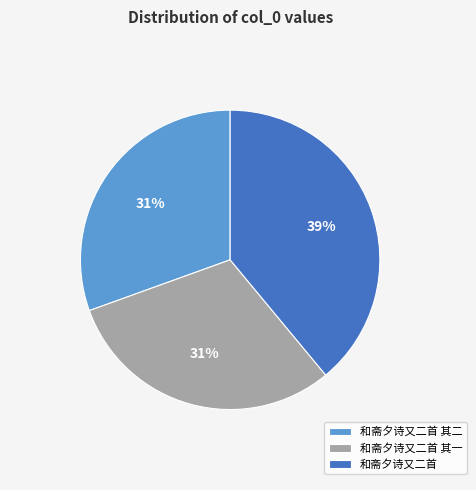

To the nearest percent, what percentage of the pie is 和斋夕诗又二首 其一?

31%